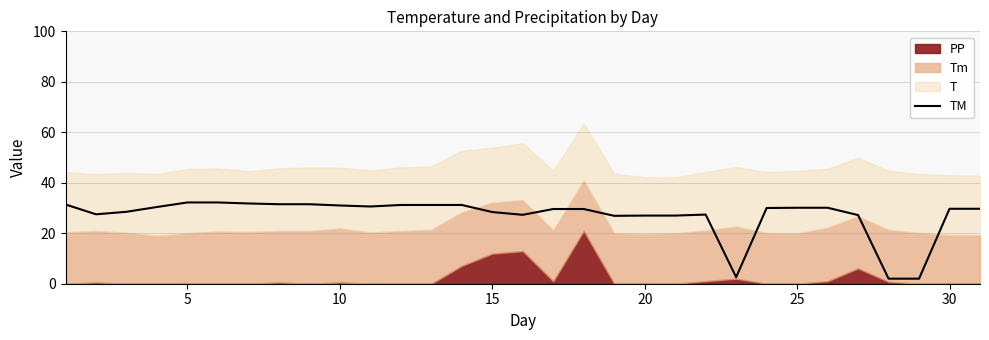

True or false: TM has a value of 29.7 at 30.

True